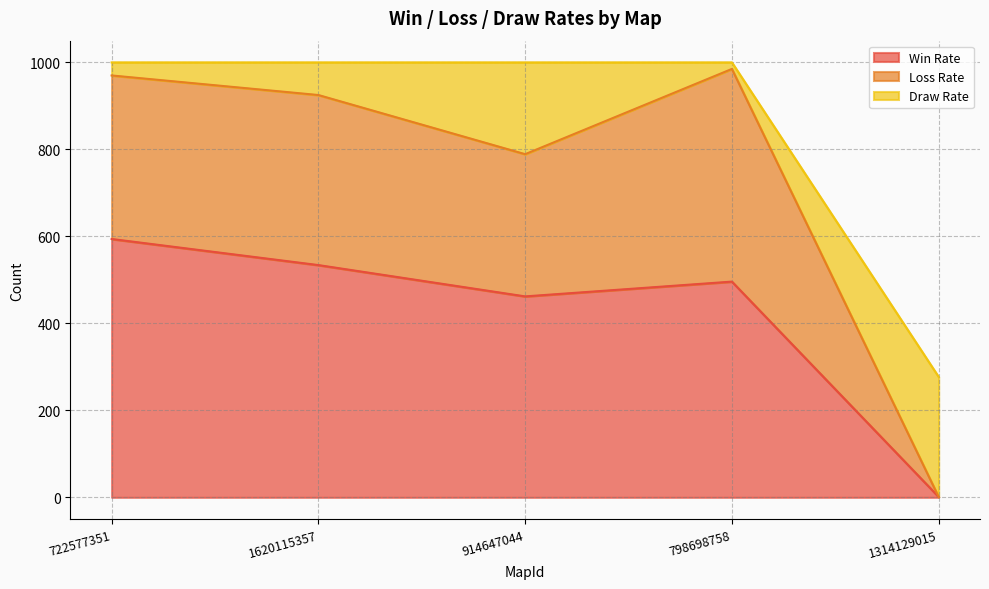

Where is Loss Rate nearest to the value 244?

914647044